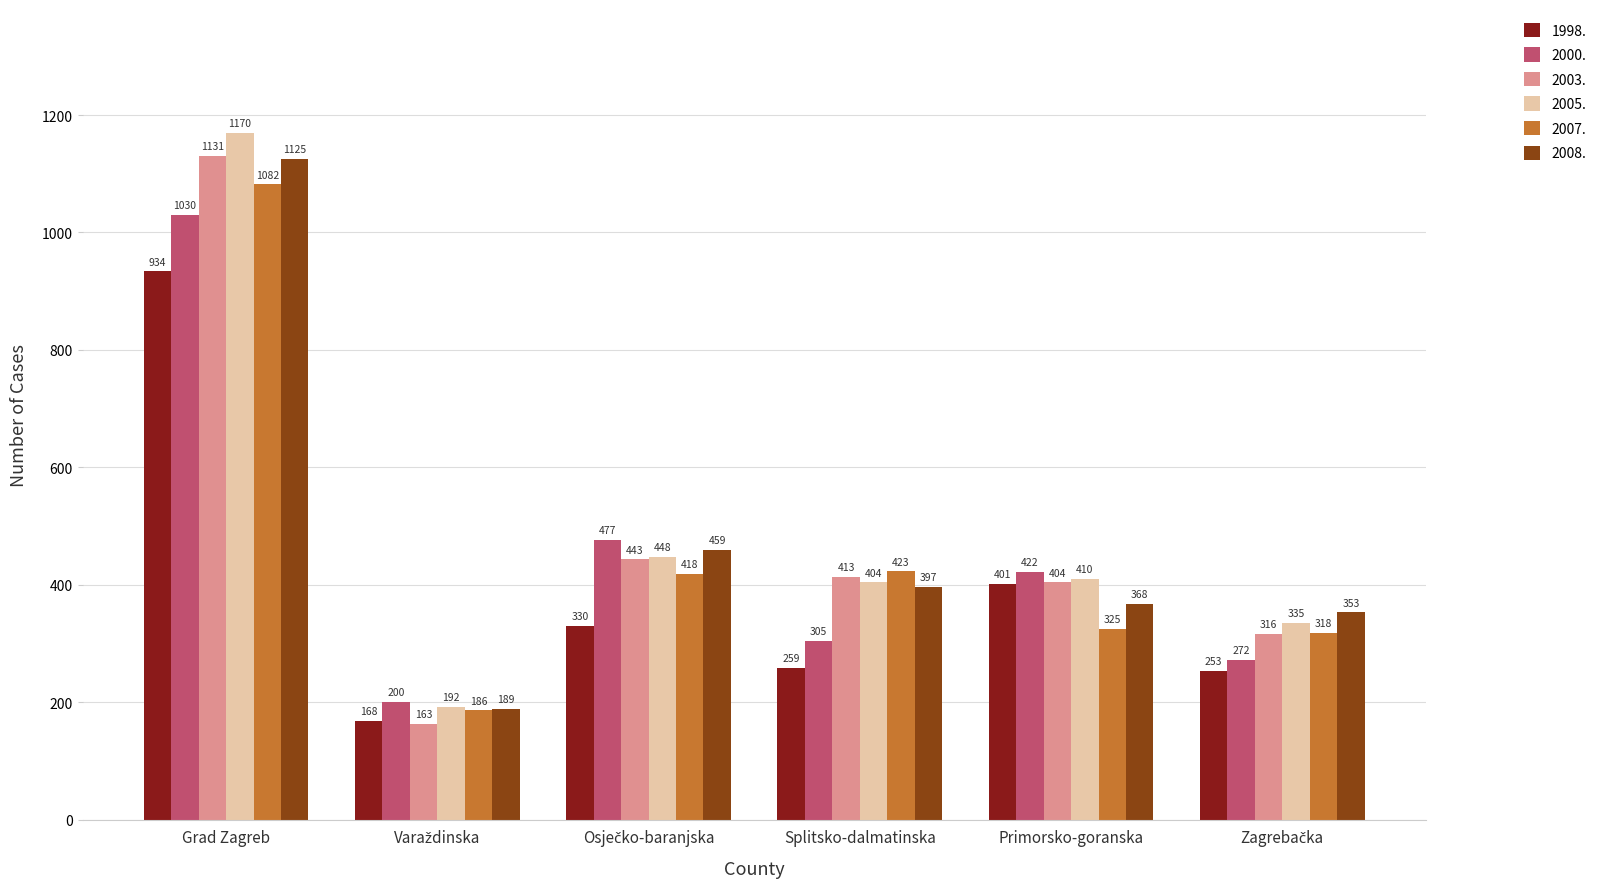

True or false: 2003. has a value of 264 at Primorsko-goranska.

False